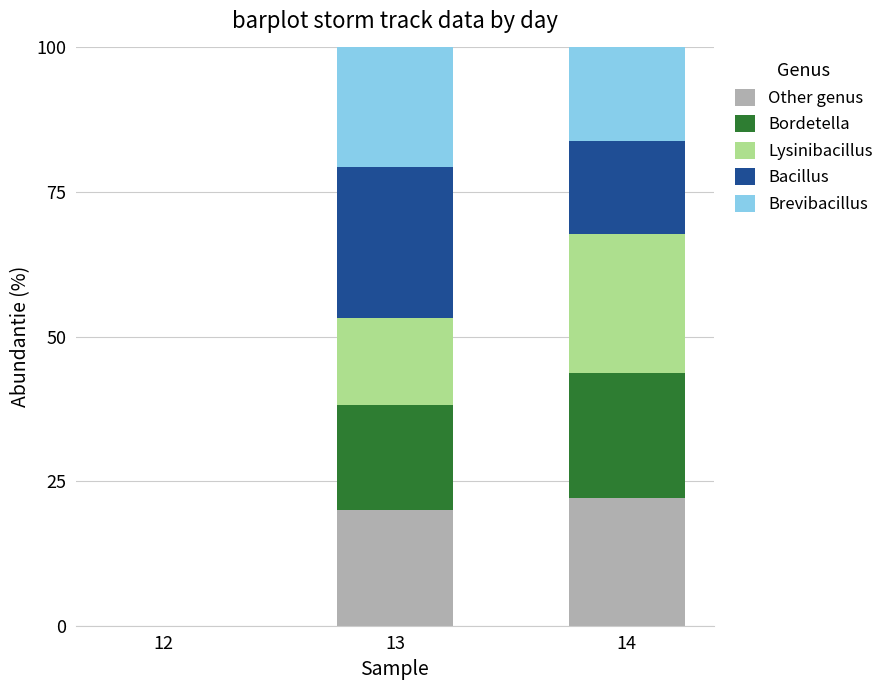

What is the highest value of the Other genus series?

22.0